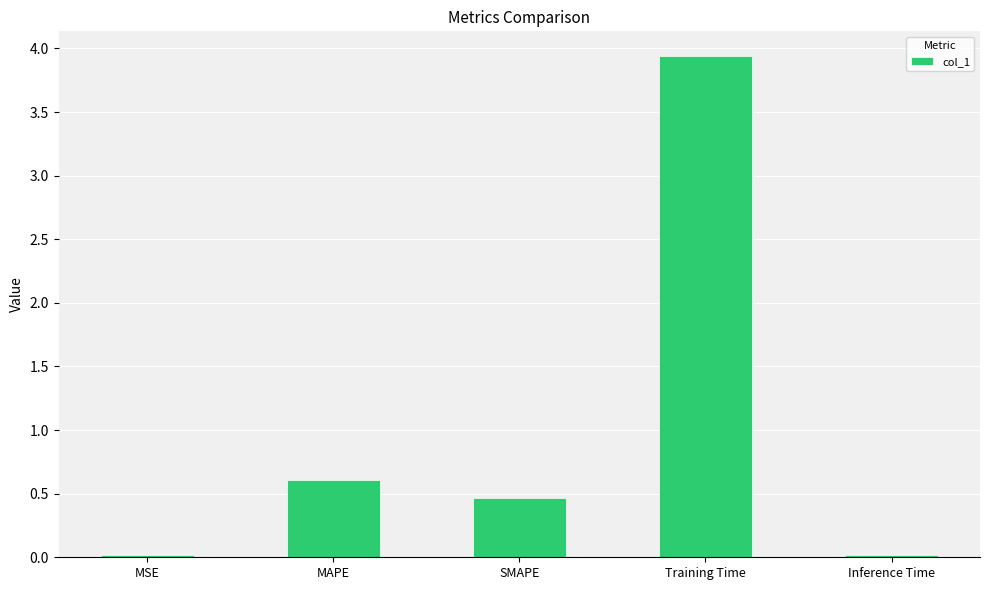

True or false: the data shows 1.9 at Training Time.

False